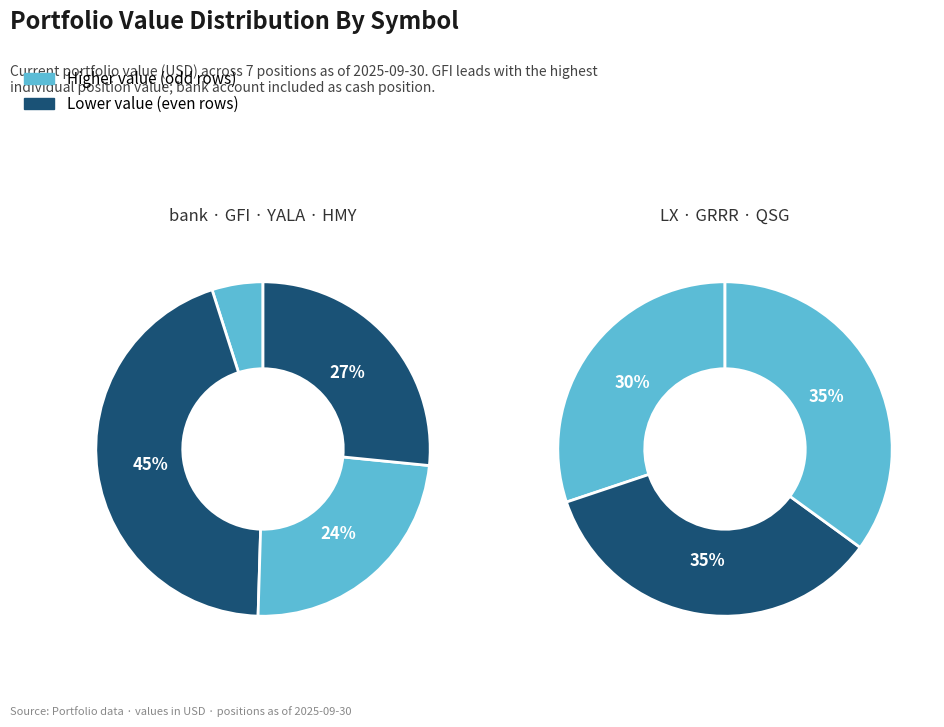

Is it true that YALA is 1% of the pie?

False